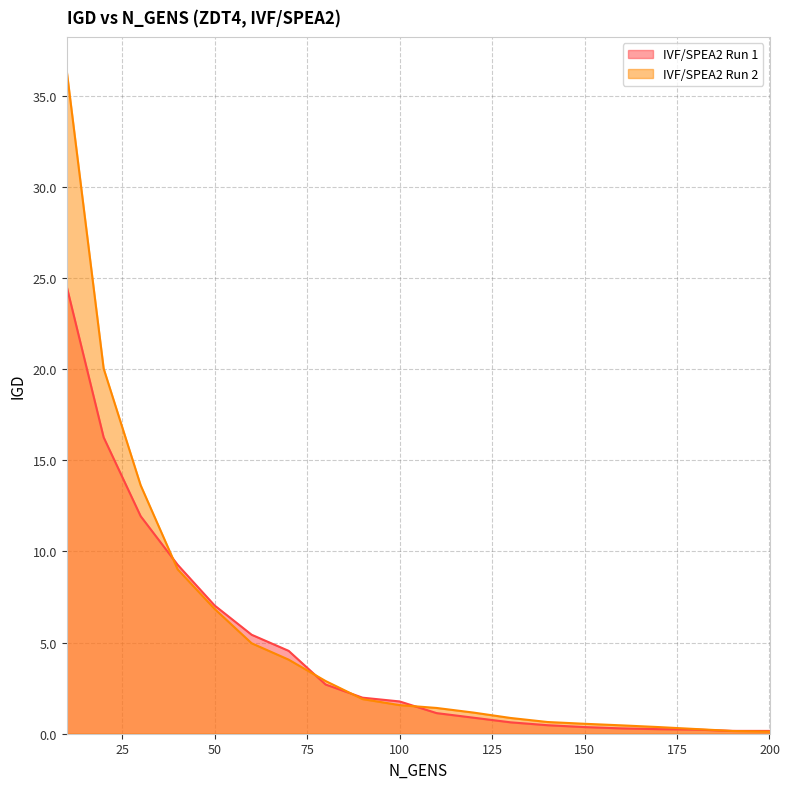

What is the sum of all IVF/SPEA2 Run 1 values?

90.0